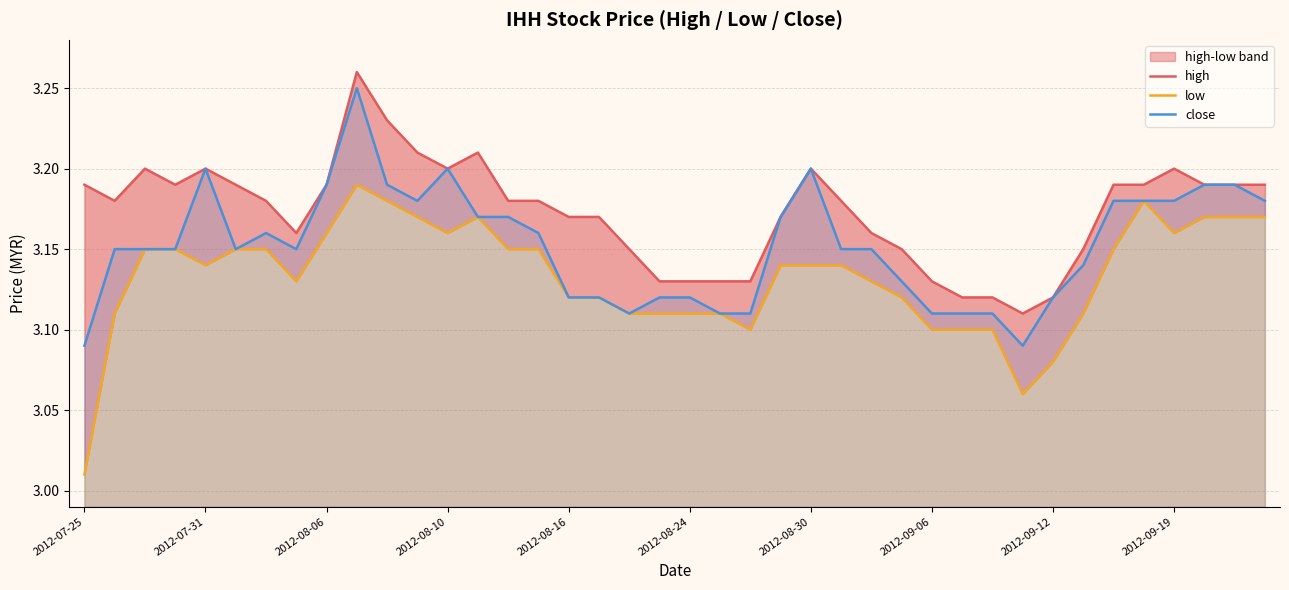

Is it true that close equals 1.1 at 2012-08-10?

False